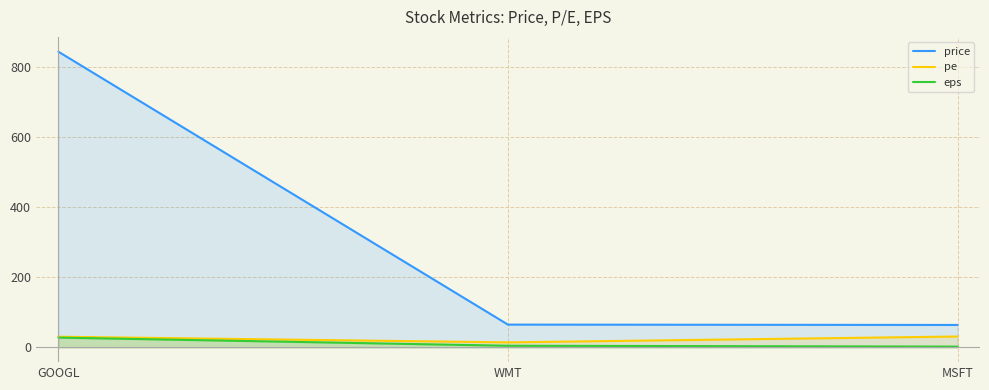

Does the chart display data point markers on the line(s)?

No